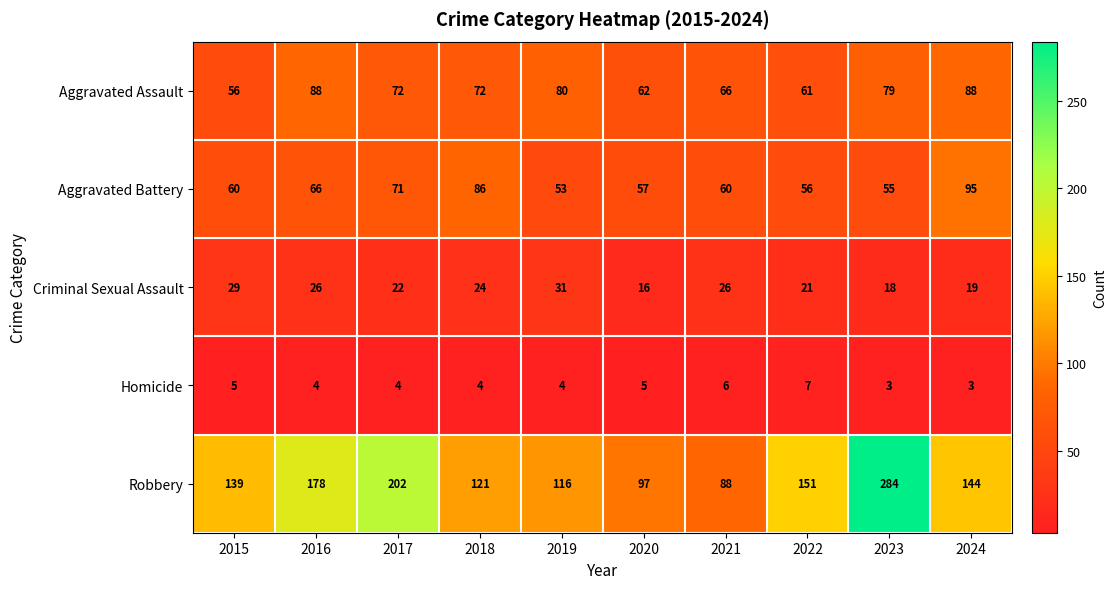

List the series in order of their peak value, lowest first.

Homicide, Criminal Sexual Assault, Aggravated Assault, Aggravated Battery, Robbery